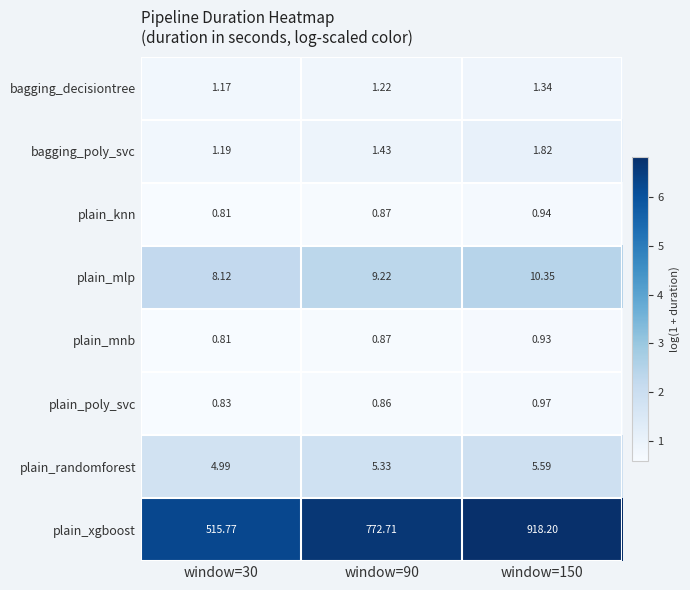

Which series has the largest total across all categories?

plain_xgboost